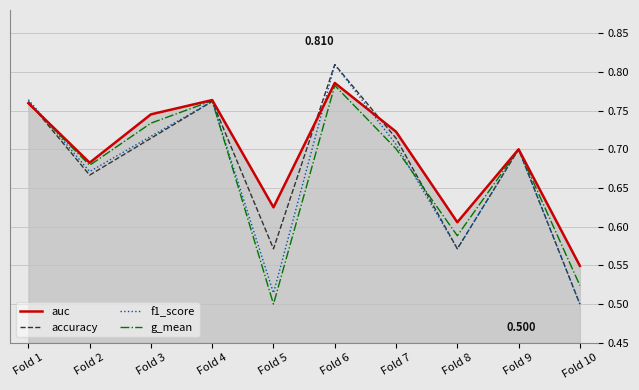

How many g_mean values are between 0 and 1?

10